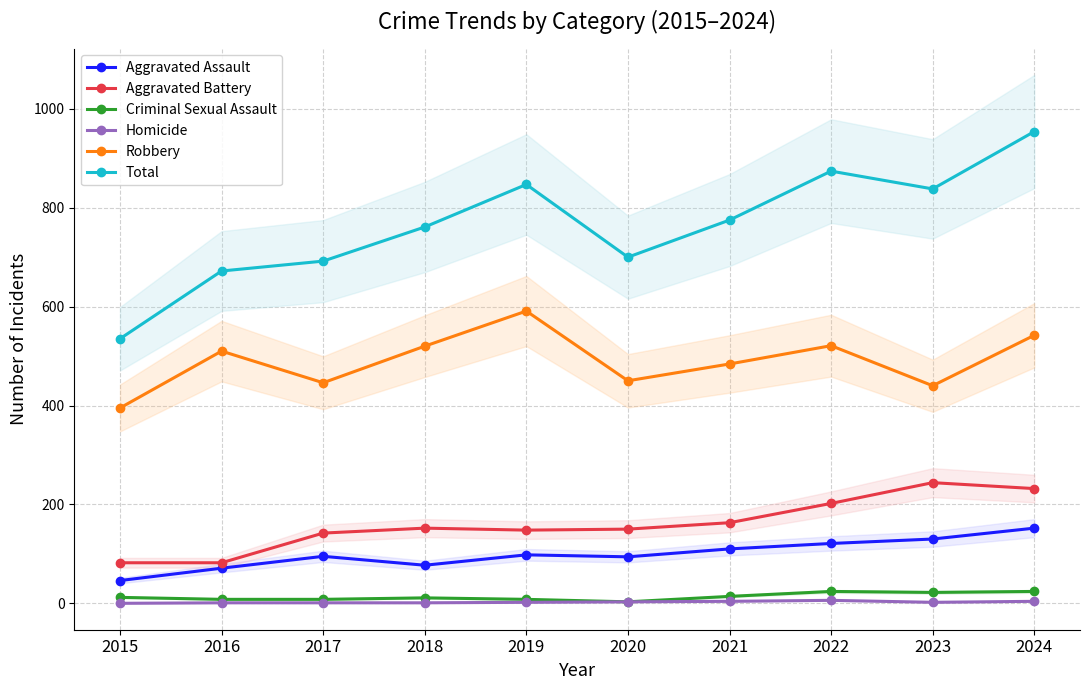

True or false: Criminal Sexual Assault and Homicide cross at least once.

False